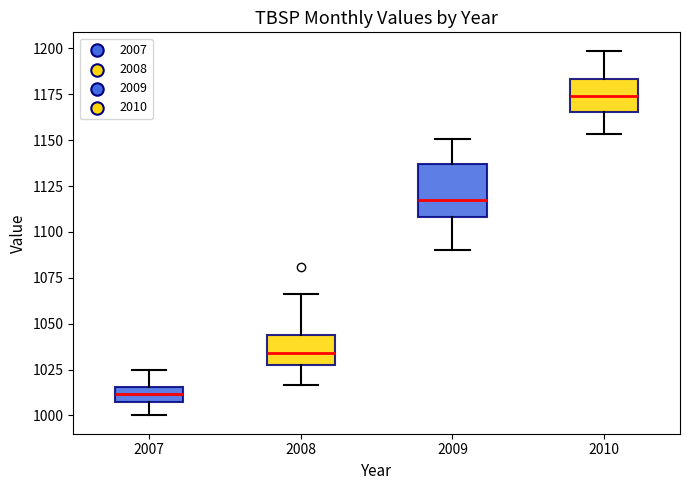

Comparing the boxes themselves (not the whiskers), which one is the tallest?

2009